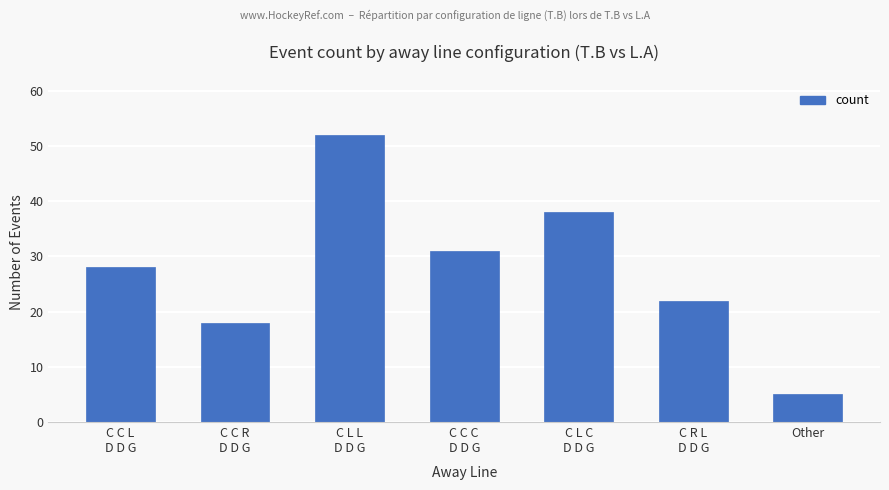

What is the sum of all values?

194